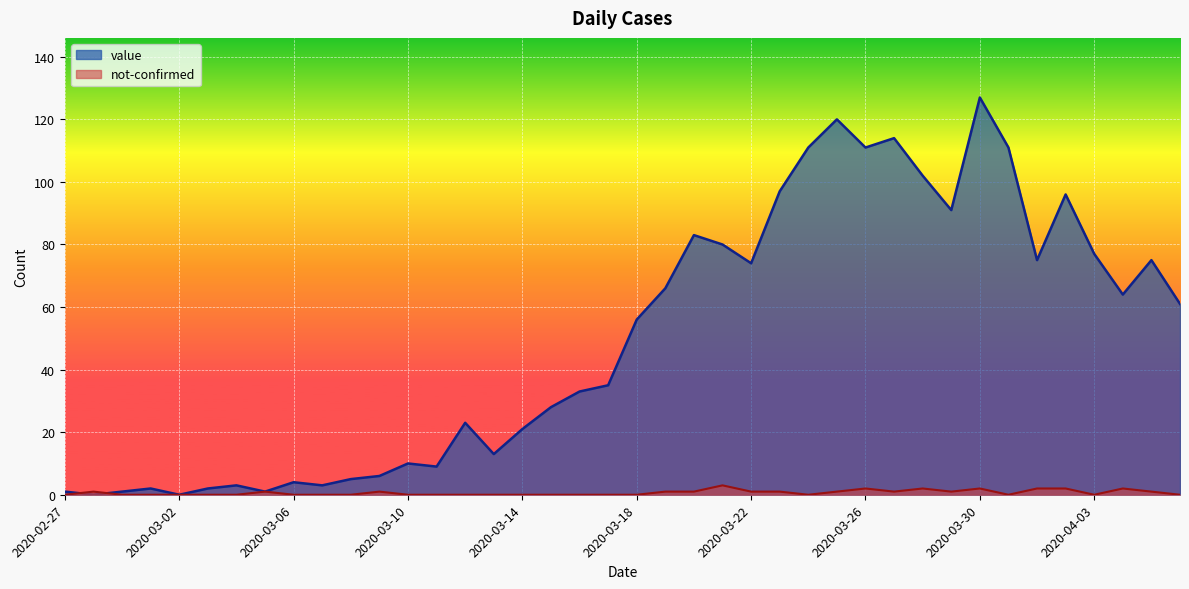

What is the spread (max minus min) of values at 2020-03-06?

4